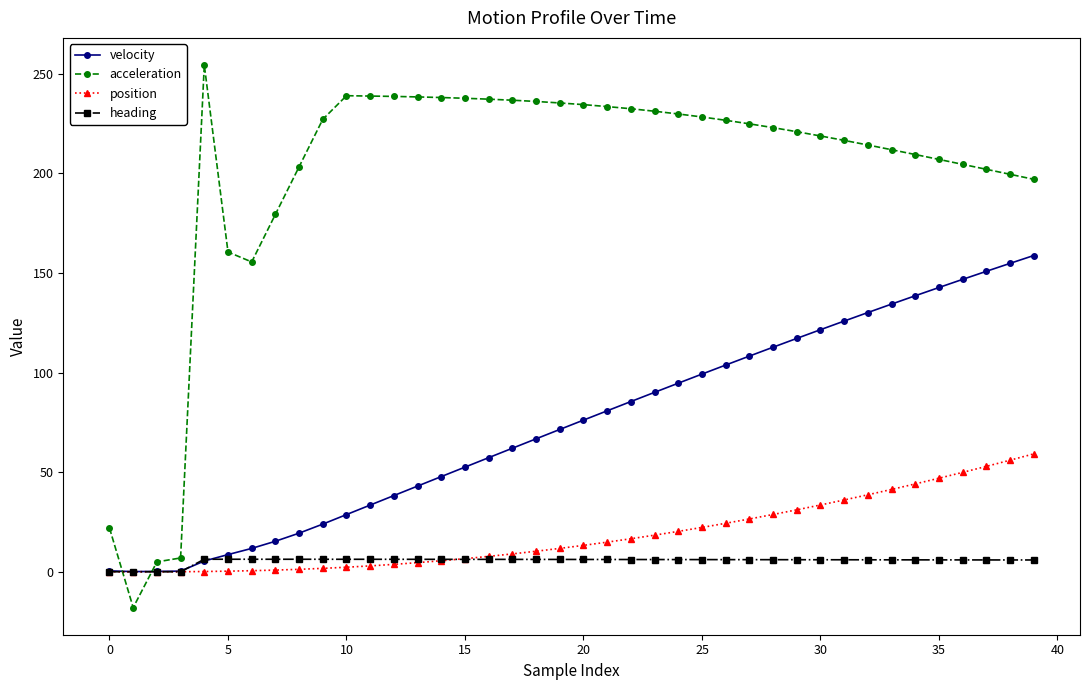

Which series has the largest total across all categories?

acceleration